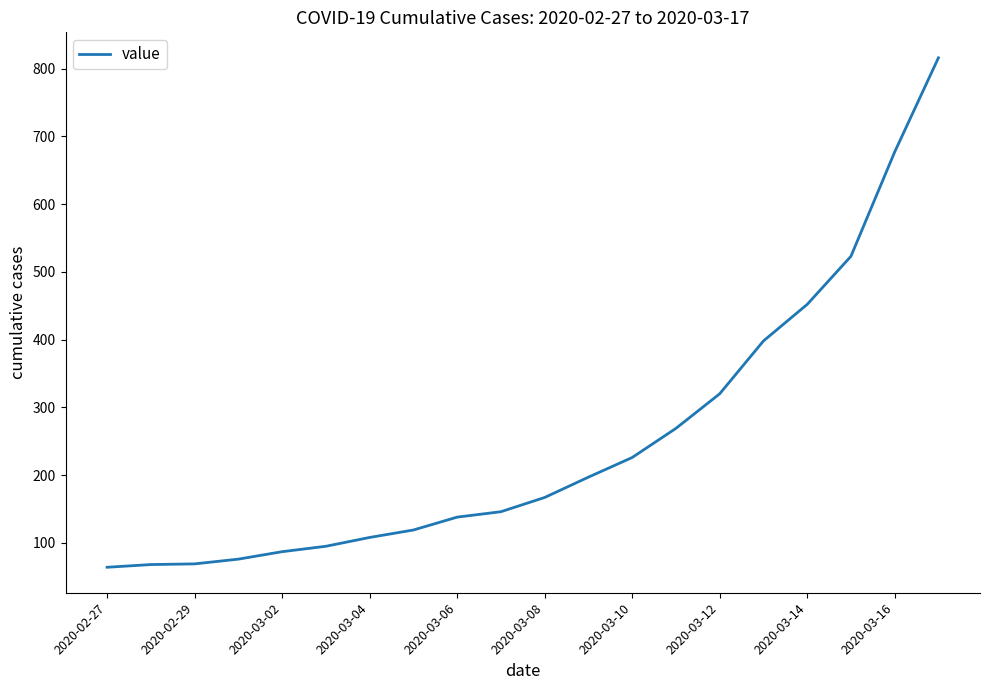

What is the average value?

251